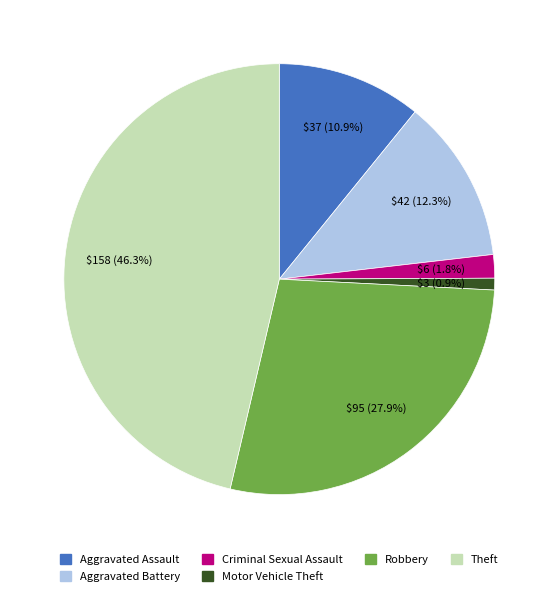

Is there a majority slice in this chart?

No